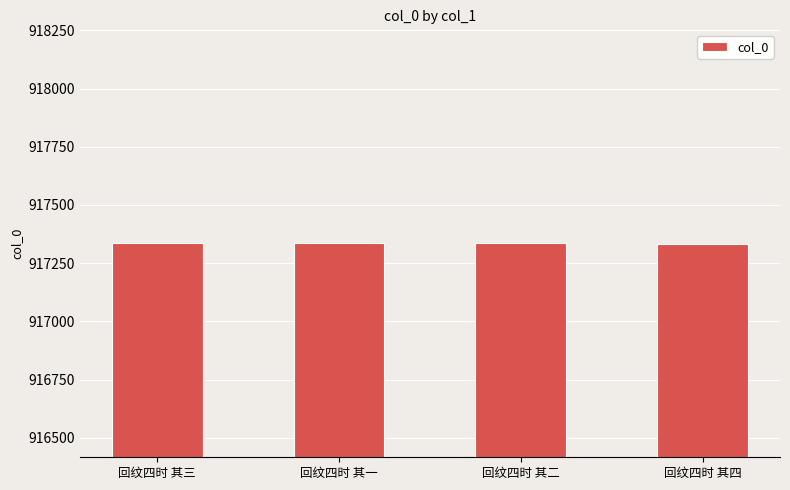

The chart shows a value of 917335 at 回纹四时 其二. True or false?

True